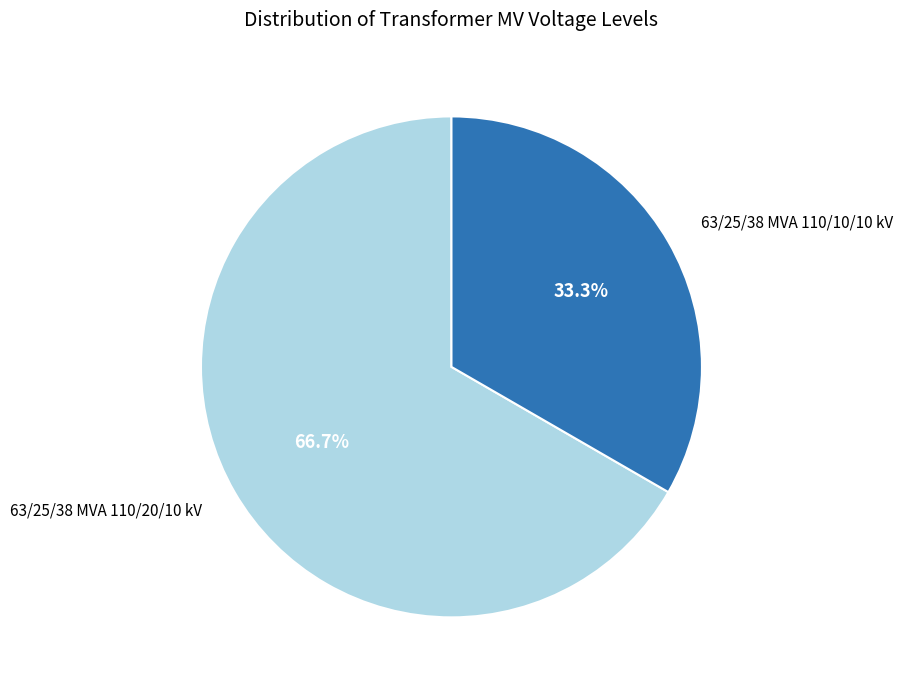

Which category has the biggest portion of the pie?

63/25/38 MVA 110/20/10 kV